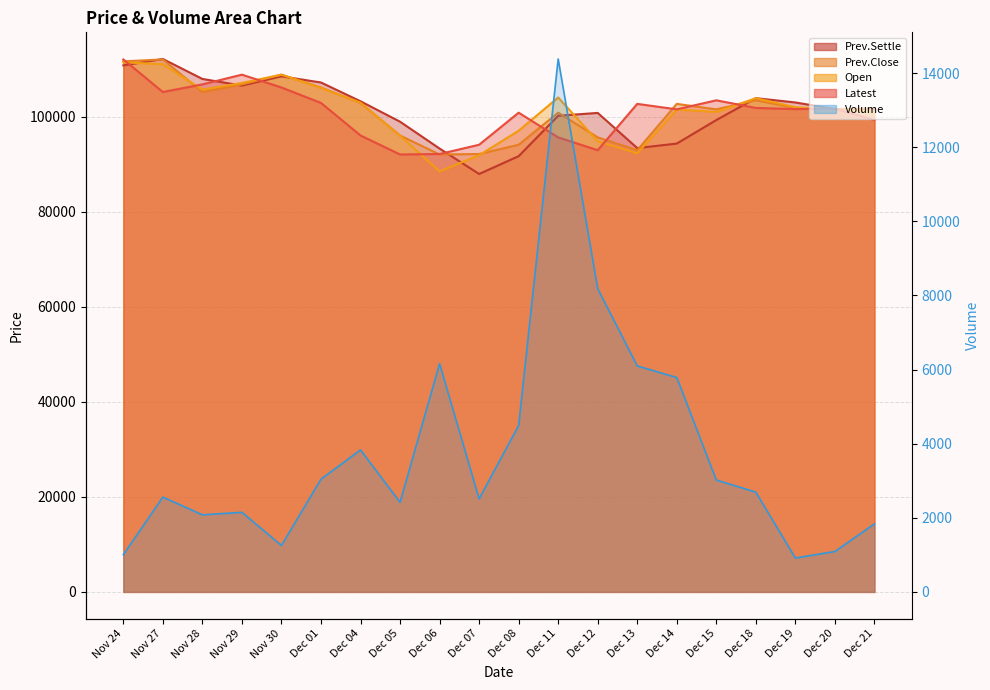

What is the greatest value displayed?

112150